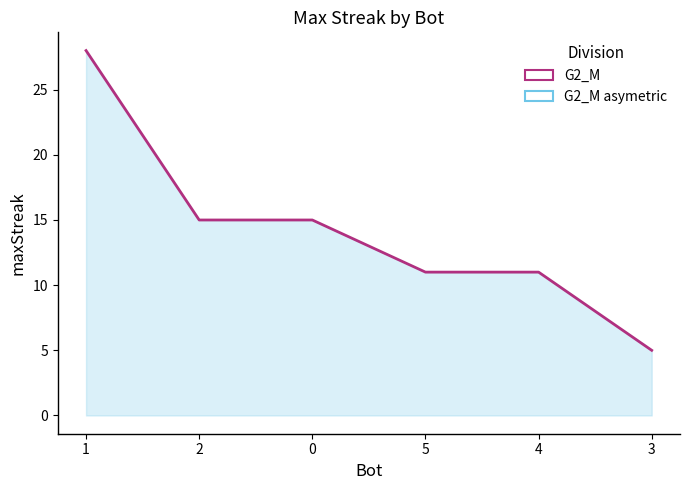

Is it true that the value at 0 is 24?

False